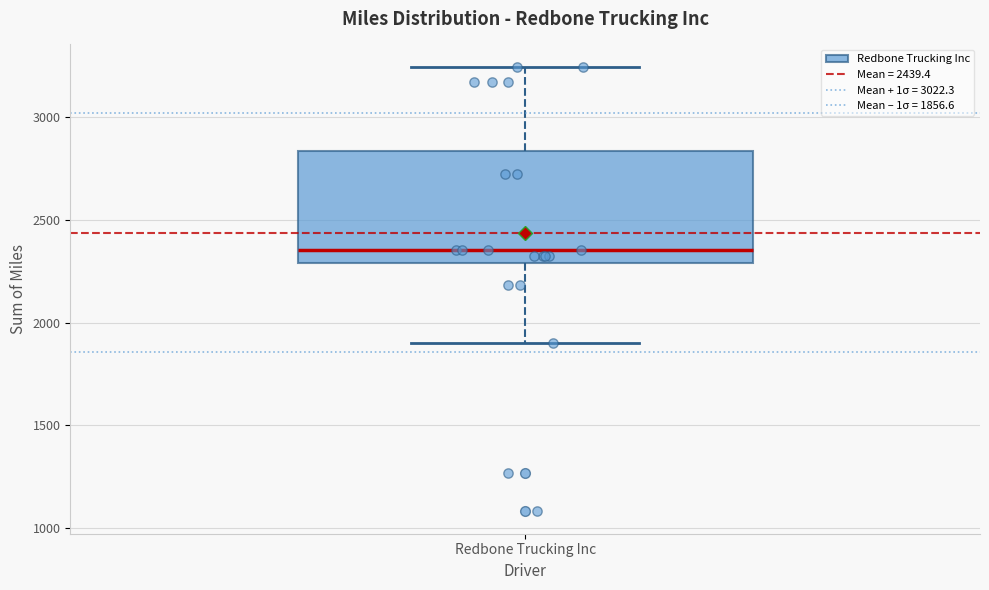

Where does the median line of the box for Redbone Trucking Inc sit on the y-axis? The values are not printed on the chart, so give them approximately, as read against the axis.

2350